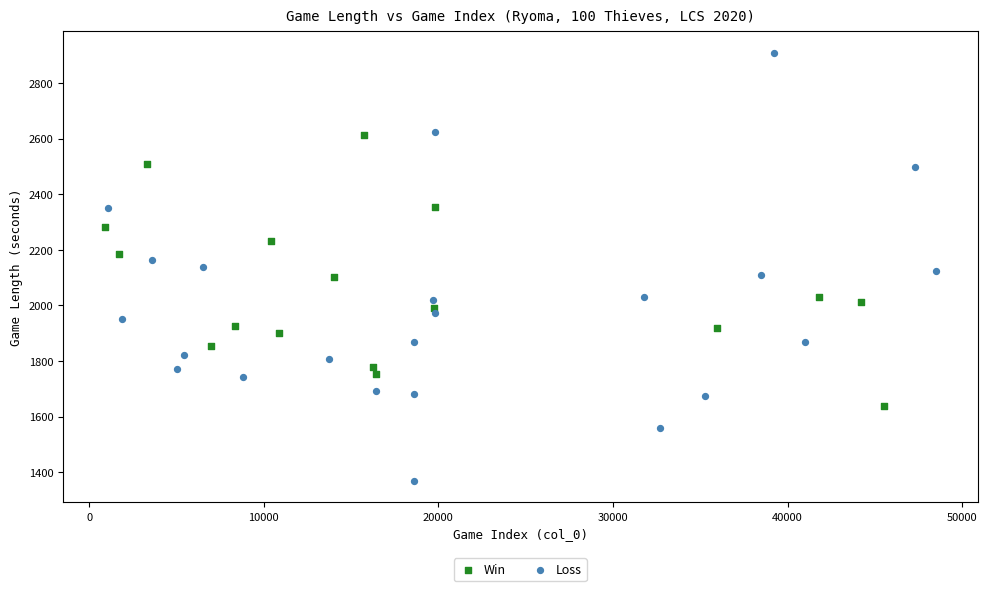

Which series reaches the minimum Y coordinate?

Loss